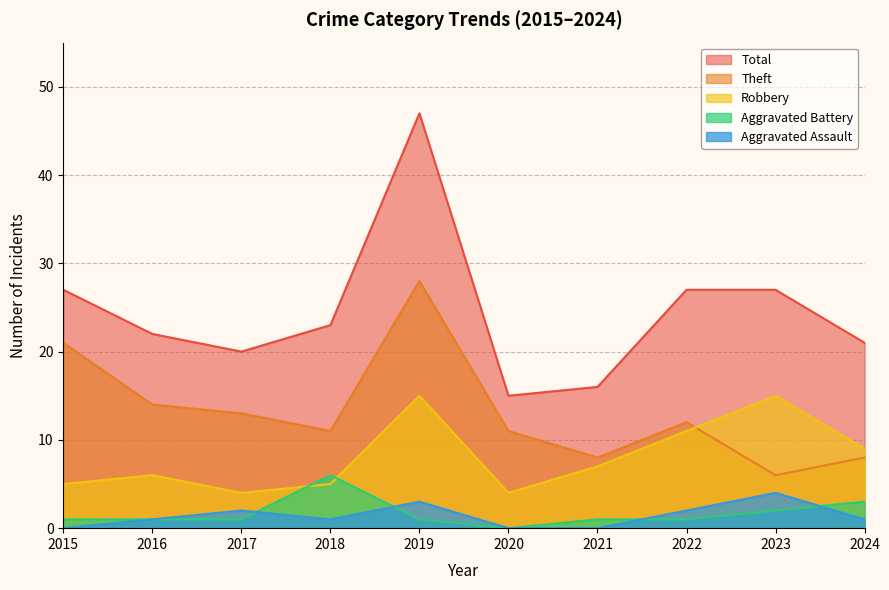

Is the value of Aggravated Battery at 2015 greater than the value of Total at 2016?

No